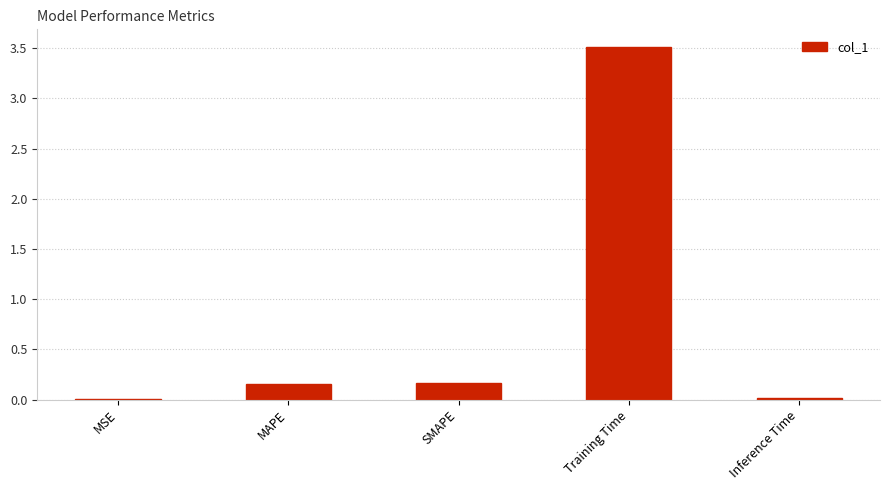

What is the average value?

0.8